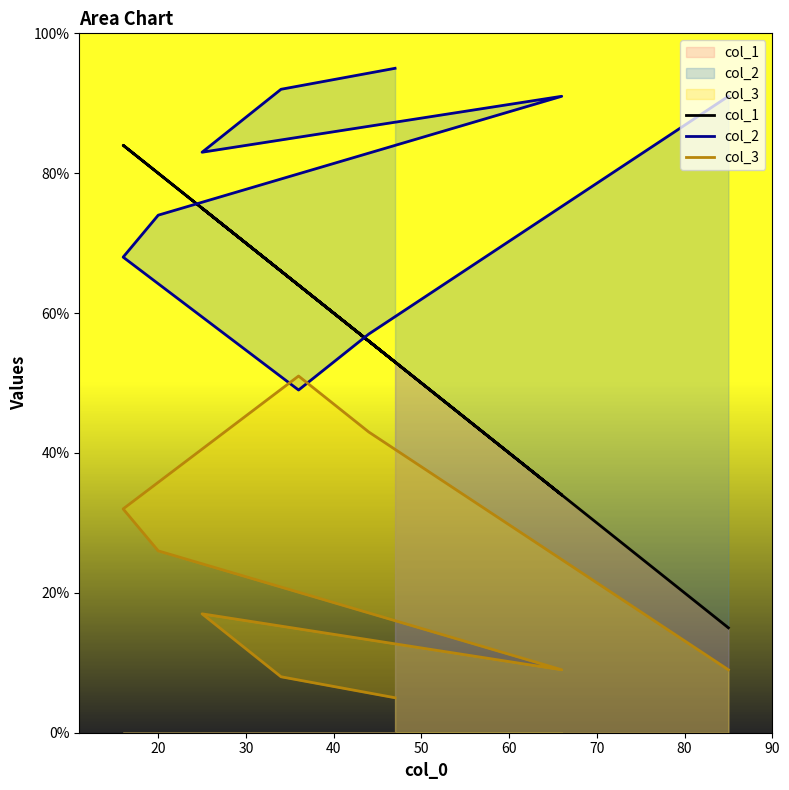

What is the value of the col_3 point at the 1st from the left?

5